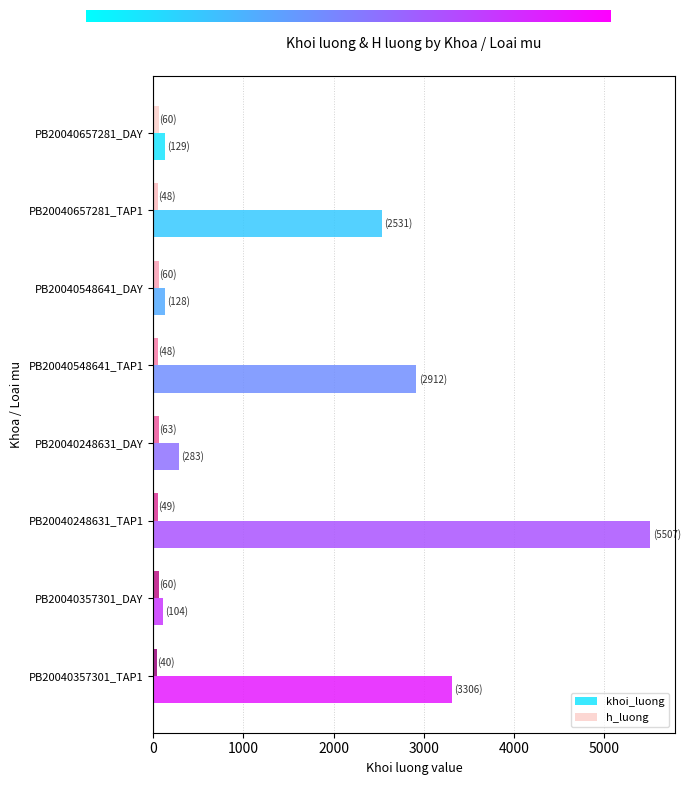

Count the number of categories in the chart.

8